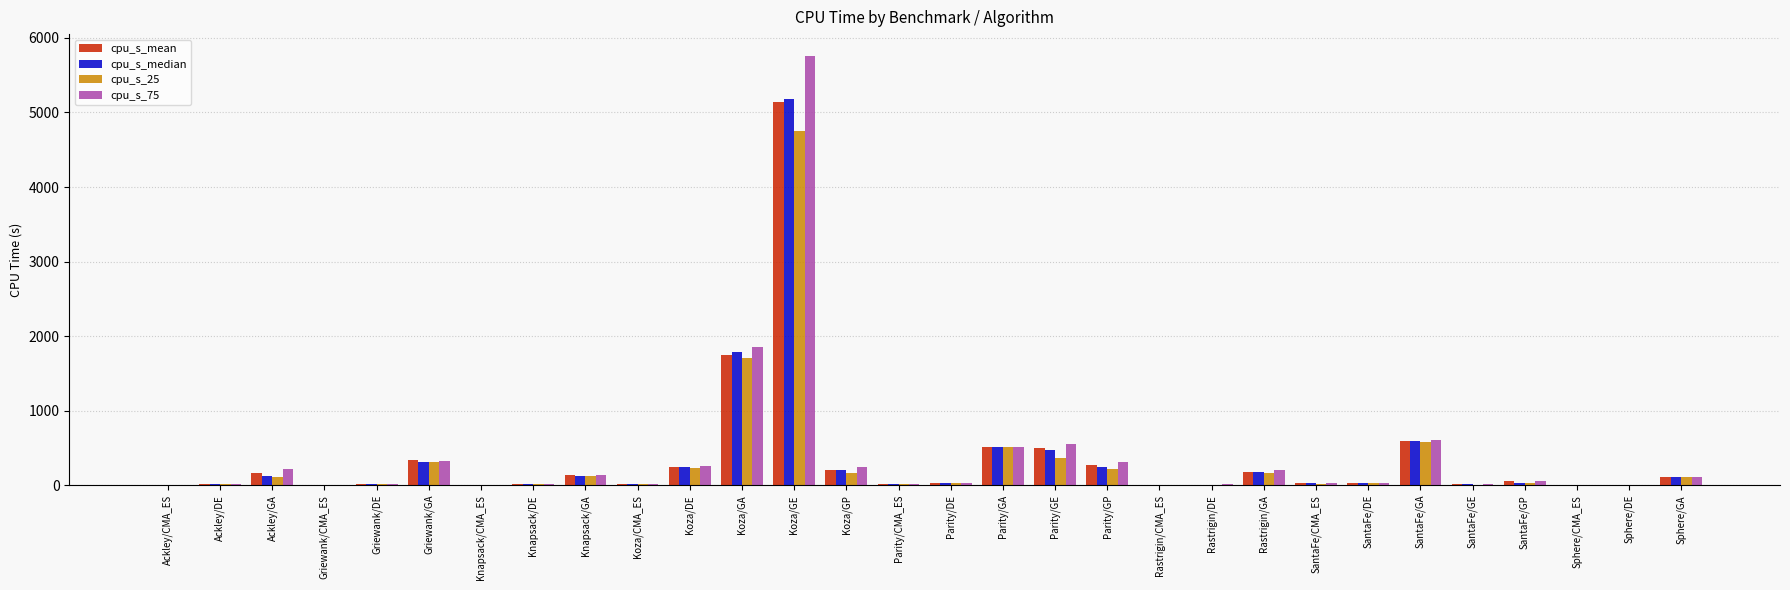

What is the maximum value for cpu_s_25?

4747.2